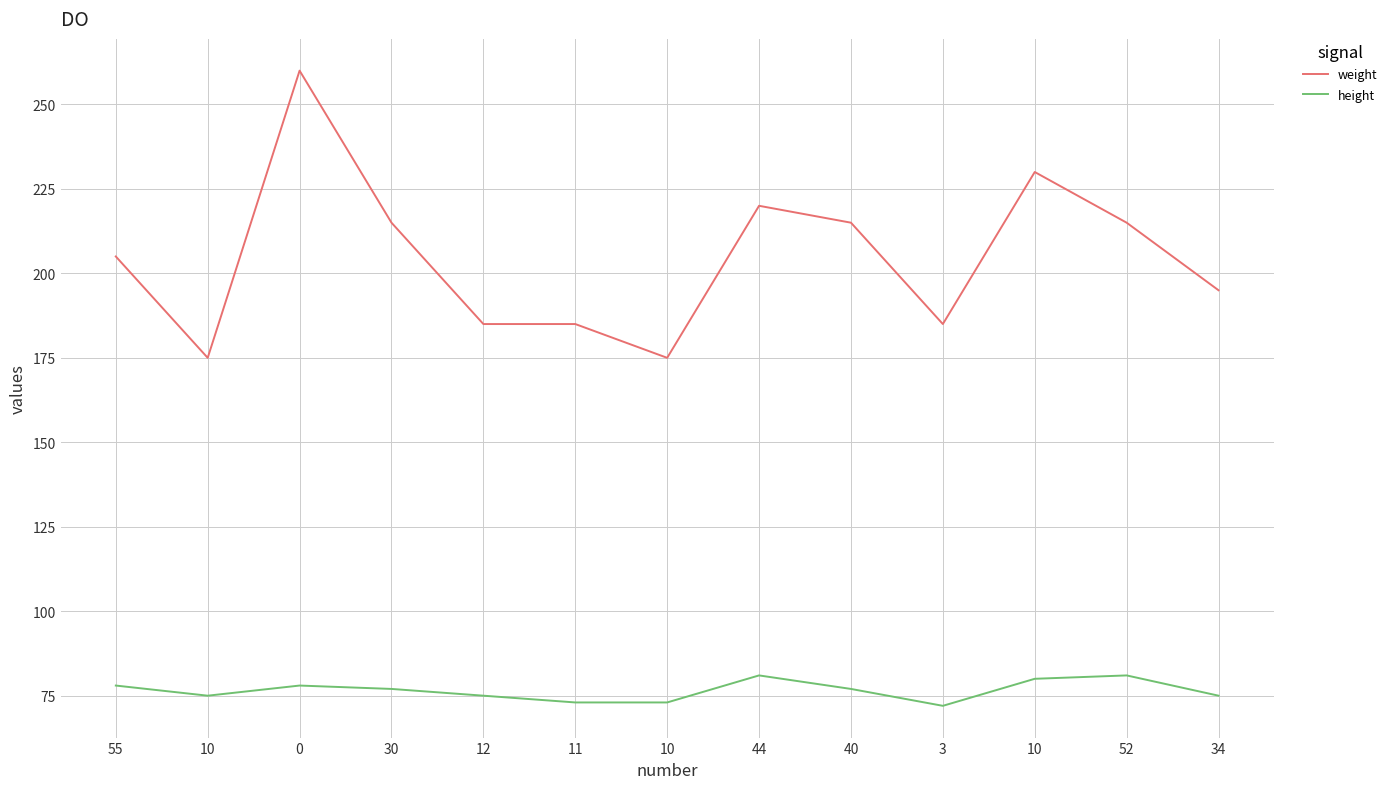

Does the chart display data point markers on the line(s)?

No